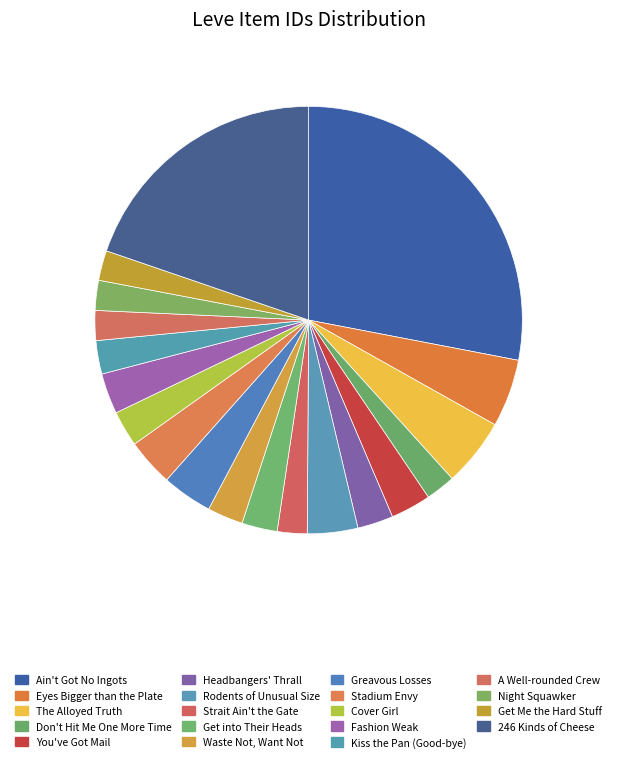

Is the sum of You've Got Mail and Stadium Envy greater than half?

No